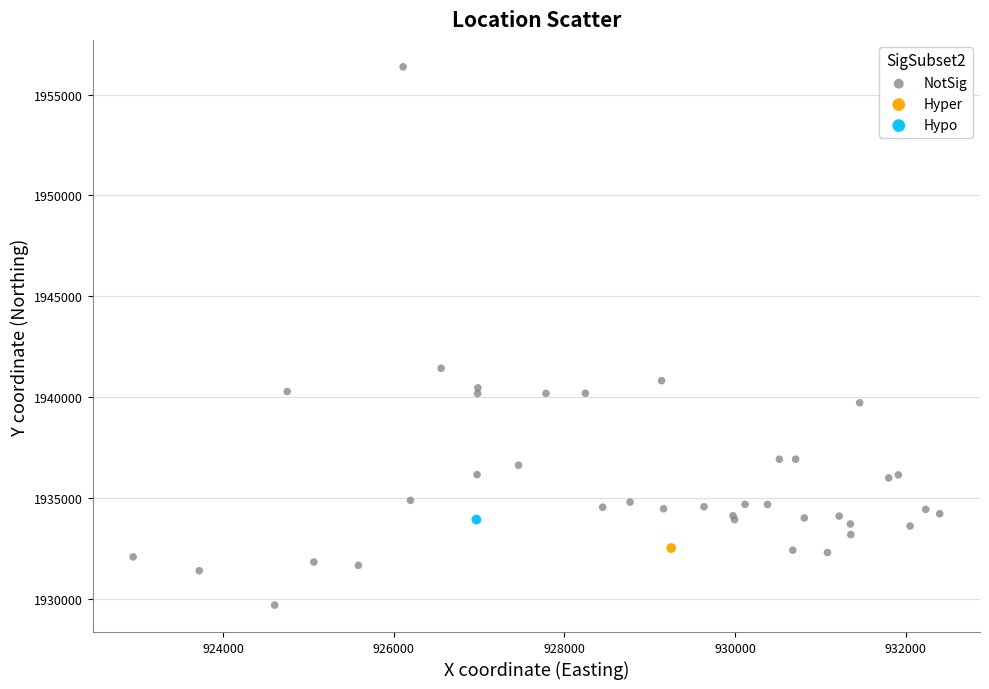

What are all the series names shown in the legend?

NotSig, Hyper, Hypo